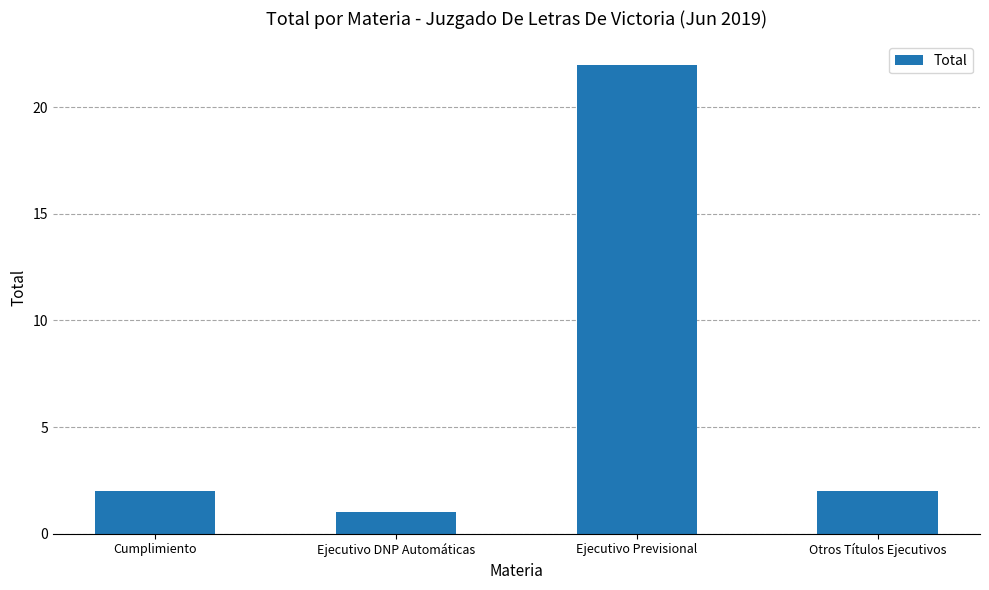

What position from the left is Otros Títulos Ejecutivos?

4